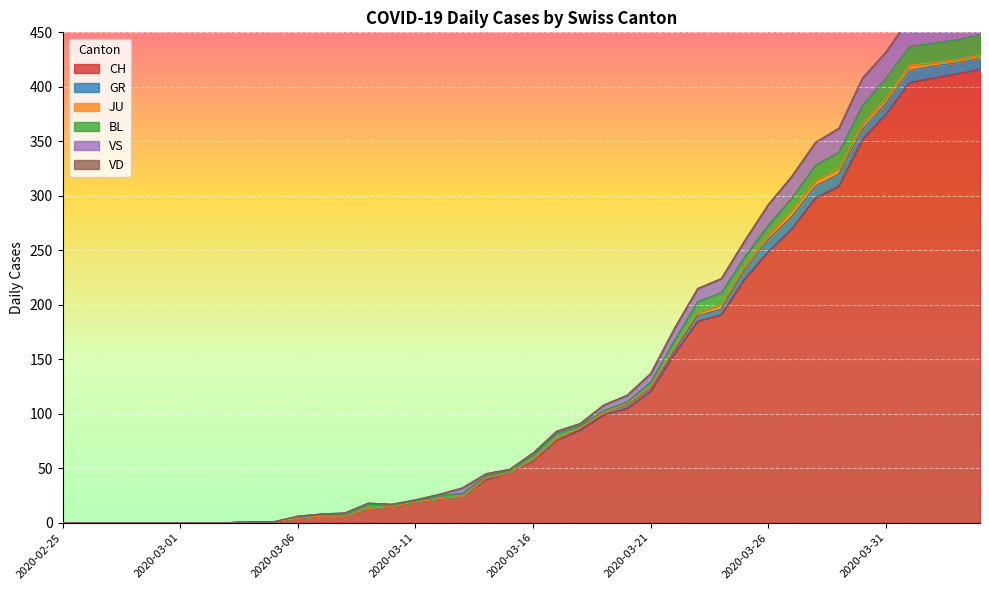

Reading left to right, extract all data points from this chart.

CH: 2020-02-25=0	2020-02-26=0	2020-02-27=0	2020-02-28=0	2020-02-29=0	2020-03-01=0	2020-03-02=0	2020-03-03=0	2020-03-04=1	2020-03-05=1	2020-03-06=4	2020-03-07=6	2020-03-08=6	2020-03-09=13	2020-03-10=15	2020-03-11=19	2020-03-12=22	2020-03-13=24	2020-03-14=40	2020-03-15=46	2020-03-16=57	2020-03-17=76	2020-03-18=85	2020-03-19=99	2020-03-20=105	2020-03-21=121	2020-03-22=155	2020-03-23=185	2020-03-24=191	2020-03-25=224	2020-03-26=249	2020-03-27=270	2020-03-28=298	2020-03-29=309	2020-03-30=352	2020-03-31=375	2020-04-01=404	2020-04-02=408	2020-04-03=412	2020-04-04=416
GR: 2020-02-25=0	2020-02-26=0	2020-02-27=0	2020-02-28=0	2020-02-29=0	2020-03-01=0	2020-03-02=0	2020-03-03=0	2020-03-04=0	2020-03-05=0	2020-03-06=0	2020-03-07=0	2020-03-08=0	2020-03-09=0	2020-03-10=0	2020-03-11=0	2020-03-12=0	2020-03-13=0	2020-03-14=1	2020-03-15=0	2020-03-16=1	2020-03-17=1	2020-03-18=2	2020-03-19=2	2020-03-20=3	2020-03-21=3	2020-03-22=3	2020-03-23=5	2020-03-24=5	2020-03-25=8	2020-03-26=11	2020-03-27=11	2020-03-28=11	2020-03-29=11	2020-03-30=9	2020-03-31=10	2020-04-01=11	2020-04-02=11	2020-04-03=10	2020-04-04=10
JU: 2020-02-25=0	2020-02-26=0	2020-02-27=0	2020-02-28=0	2020-02-29=0	2020-03-01=0	2020-03-02=0	2020-03-03=0	2020-03-04=0	2020-03-05=0	2020-03-06=0	2020-03-07=0	2020-03-08=0	2020-03-09=0	2020-03-10=0	2020-03-11=0	2020-03-12=0	2020-03-13=0	2020-03-14=0	2020-03-15=0	2020-03-16=0	2020-03-17=0	2020-03-18=0	2020-03-19=0	2020-03-20=1	2020-03-21=1	2020-03-22=2	2020-03-23=3	2020-03-24=4	2020-03-25=4	2020-03-26=4	2020-03-27=6	2020-03-28=5	2020-03-29=5	2020-03-30=5	2020-03-31=5	2020-04-01=5	2020-04-02=3	2020-04-03=3	2020-04-04=3
BL: 2020-02-25=0	2020-02-26=0	2020-02-27=0	2020-02-28=0	2020-02-29=0	2020-03-01=0	2020-03-02=0	2020-03-03=0	2020-03-04=0	2020-03-05=0	2020-03-06=2	2020-03-07=2	2020-03-08=2	2020-03-09=4	2020-03-10=1	2020-03-11=1	2020-03-12=3	2020-03-13=3	2020-03-14=2	2020-03-15=2	2020-03-16=4	2020-03-17=5	2020-03-18=2	2020-03-19=2	2020-03-20=2	2020-03-21=4	2020-03-22=7	2020-03-23=10	2020-03-24=11	2020-03-25=8	2020-03-26=9	2020-03-27=11	2020-03-28=14	2020-03-29=15	2020-03-30=17	2020-03-31=18	2020-04-01=17	2020-04-02=18	2020-04-03=18	2020-04-04=19
VS: 2020-02-25=0	2020-02-26=0	2020-02-27=0	2020-02-28=0	2020-02-29=0	2020-03-01=0	2020-03-02=0	2020-03-03=0	2020-03-04=0	2020-03-05=0	2020-03-06=0	2020-03-07=0	2020-03-08=1	2020-03-09=1	2020-03-10=1	2020-03-11=1	2020-03-12=1	2020-03-13=5	2020-03-14=2	2020-03-15=1	2020-03-16=2	2020-03-17=2	2020-03-18=2	2020-03-19=5	2020-03-20=6	2020-03-21=8	2020-03-22=11	2020-03-23=12	2020-03-24=13	2020-03-25=15	2020-03-26=19	2020-03-27=20	2020-03-28=21	2020-03-29=22	2020-03-30=25	2020-03-31=24	2020-04-01=26	2020-04-02=28	2020-04-03=26	2020-04-04=28
VD: 2020-02-25=0	2020-02-26=0	2020-02-27=0	2020-02-28=0	2020-02-29=0	2020-03-01=0	2020-03-02=0	2020-03-03=0	2020-03-04=0	2020-03-05=0	2020-03-06=0	2020-03-07=0	2020-03-08=0	2020-03-09=0	2020-03-10=0	2020-03-11=0	2020-03-12=0	2020-03-13=0	2020-03-14=0	2020-03-15=0	2020-03-16=0	2020-03-17=0	2020-03-18=0	2020-03-19=0	2020-03-20=0	2020-03-21=0	2020-03-22=0	2020-03-23=0	2020-03-24=0	2020-03-25=0	2020-03-26=0	2020-03-27=0	2020-03-28=0	2020-03-29=0	2020-03-30=0	2020-03-31=0	2020-04-01=0	2020-04-02=0	2020-04-03=0	2020-04-04=0